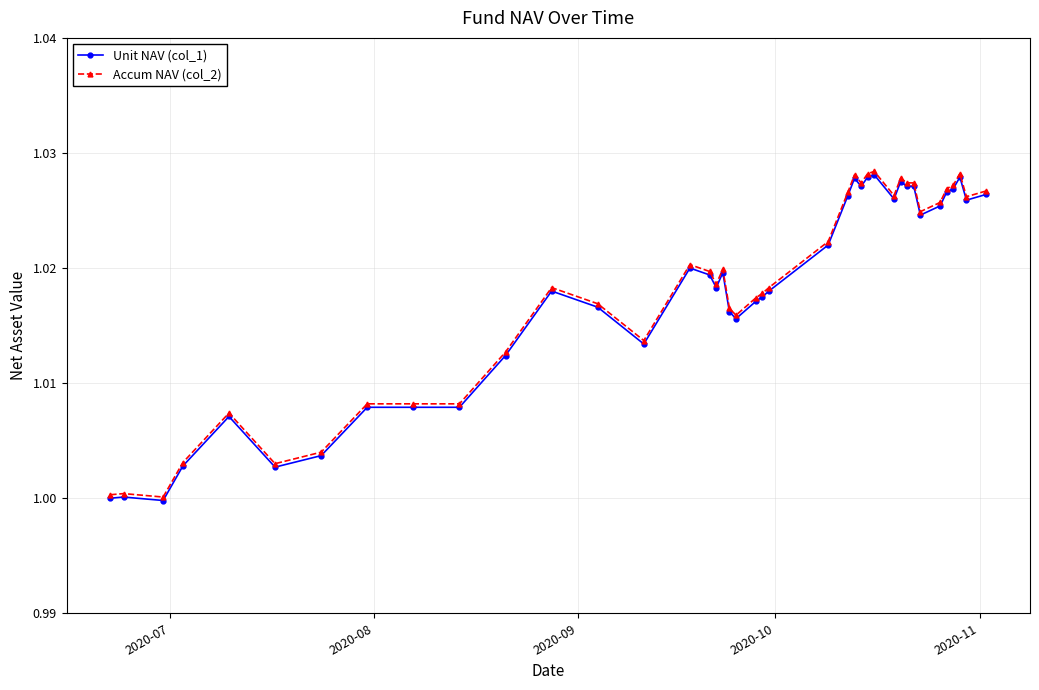

True or false: Unit NAV (col_1) has more than 1 points higher than both neighbors.

True